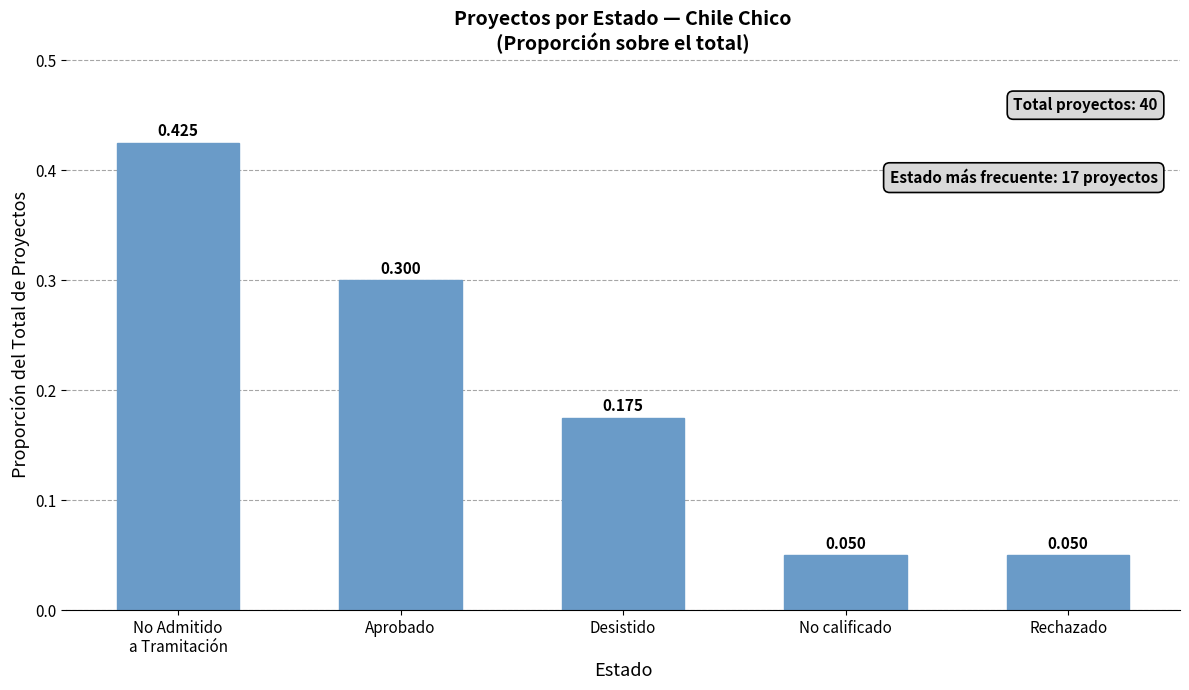

What is the label of the 1st bar from the right?

Rechazado